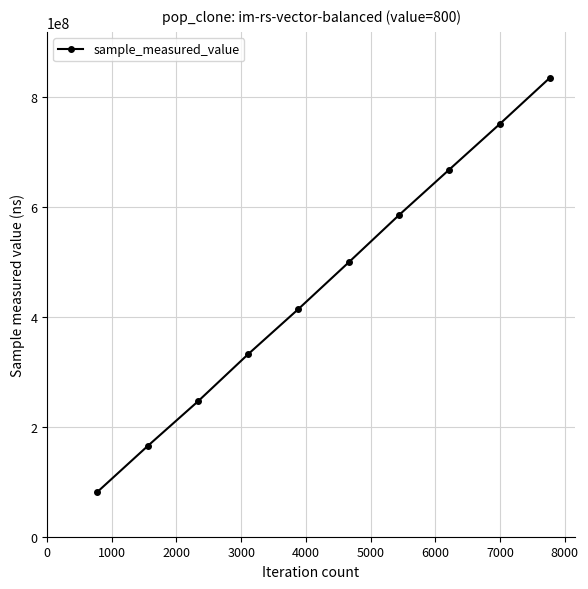

What is the difference between the maximum and minimum values?

752828361